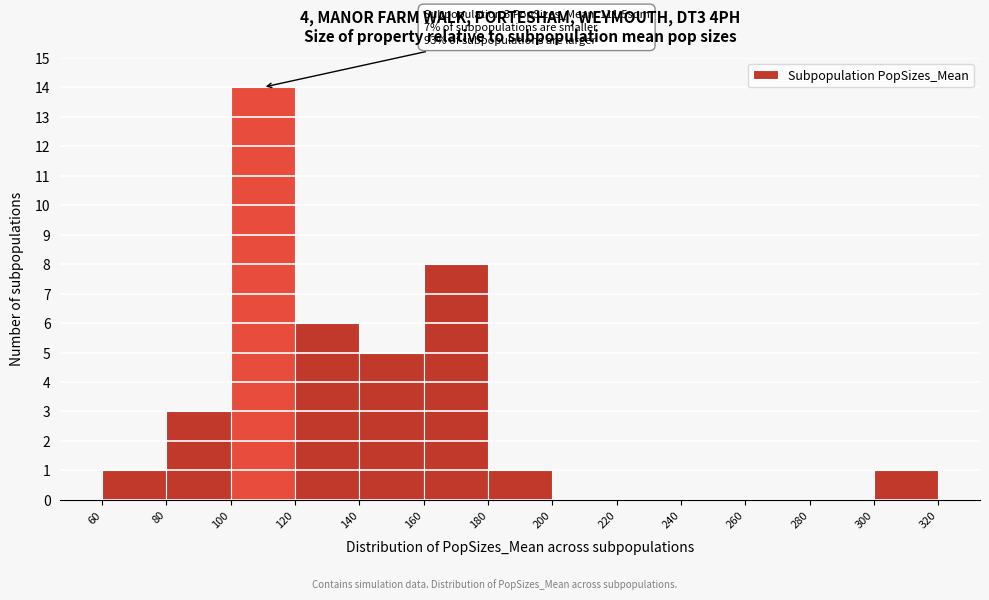

Which range on the x-axis has the tallest bar?

100 to 120